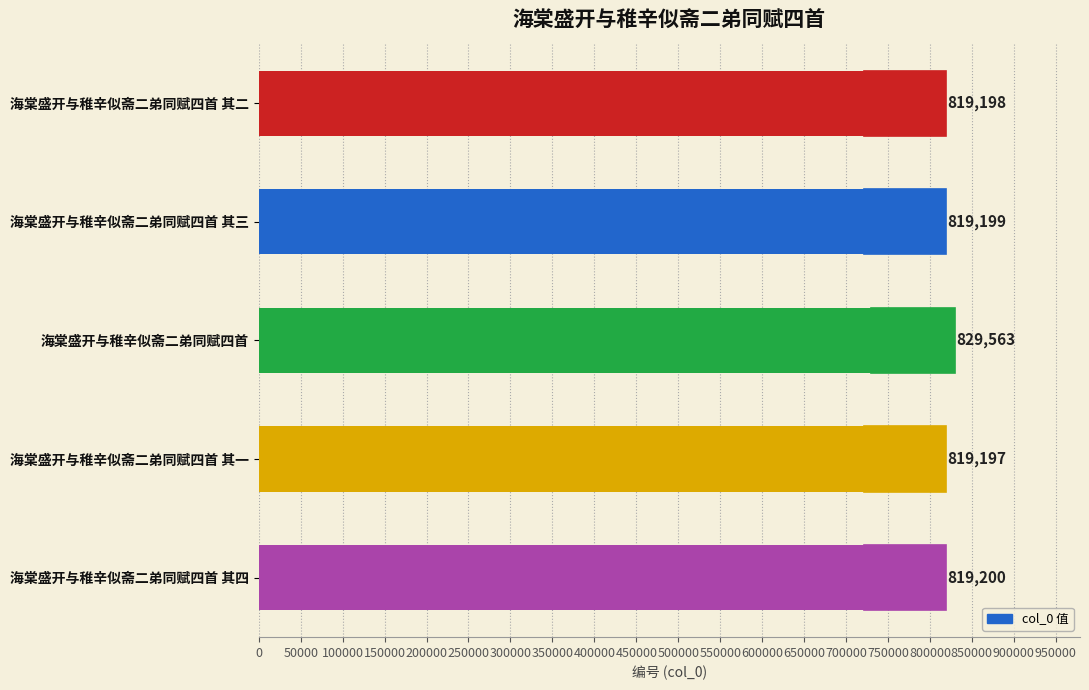

Where is the data nearest to the value 824380?

海棠盛开与稚辛似斋二弟同赋四首 其四